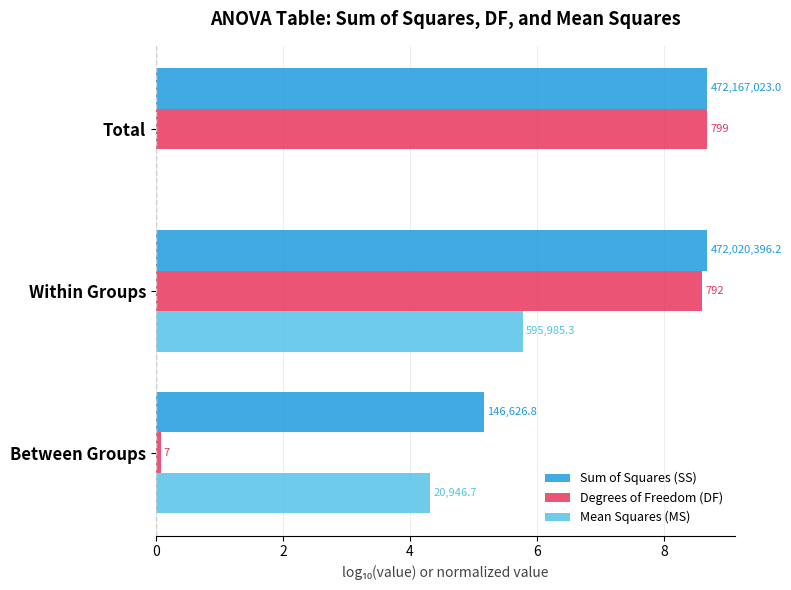

What are all the series names shown in the legend?

Sum of Squares (SS), Degrees of Freedom (DF), Mean Squares (MS)